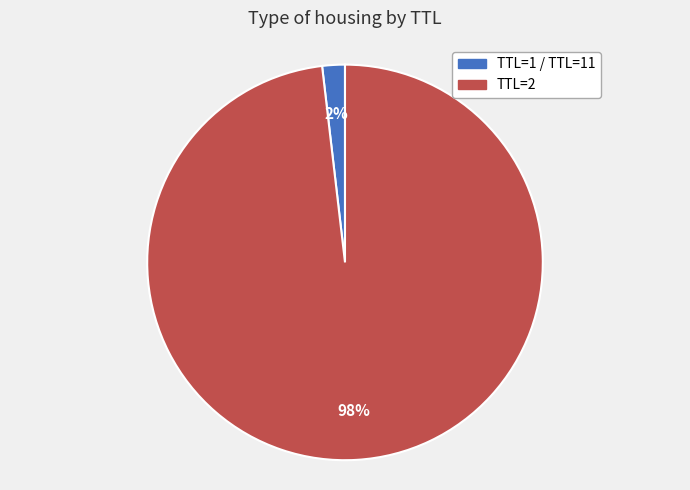

How many segments does this pie chart have?

3